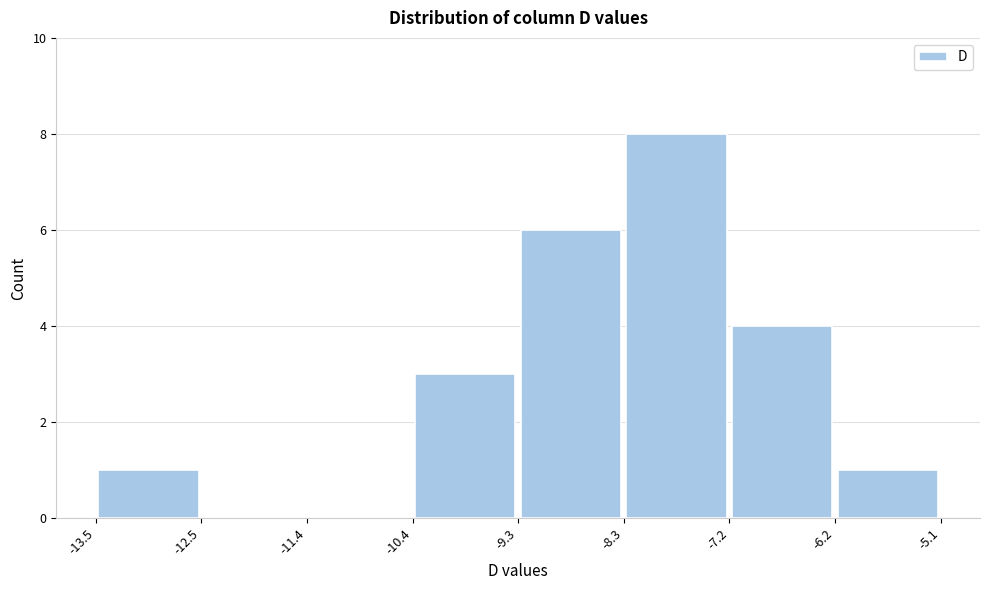

Which range on the x-axis has the tallest bar?

-8.3 to -7.2